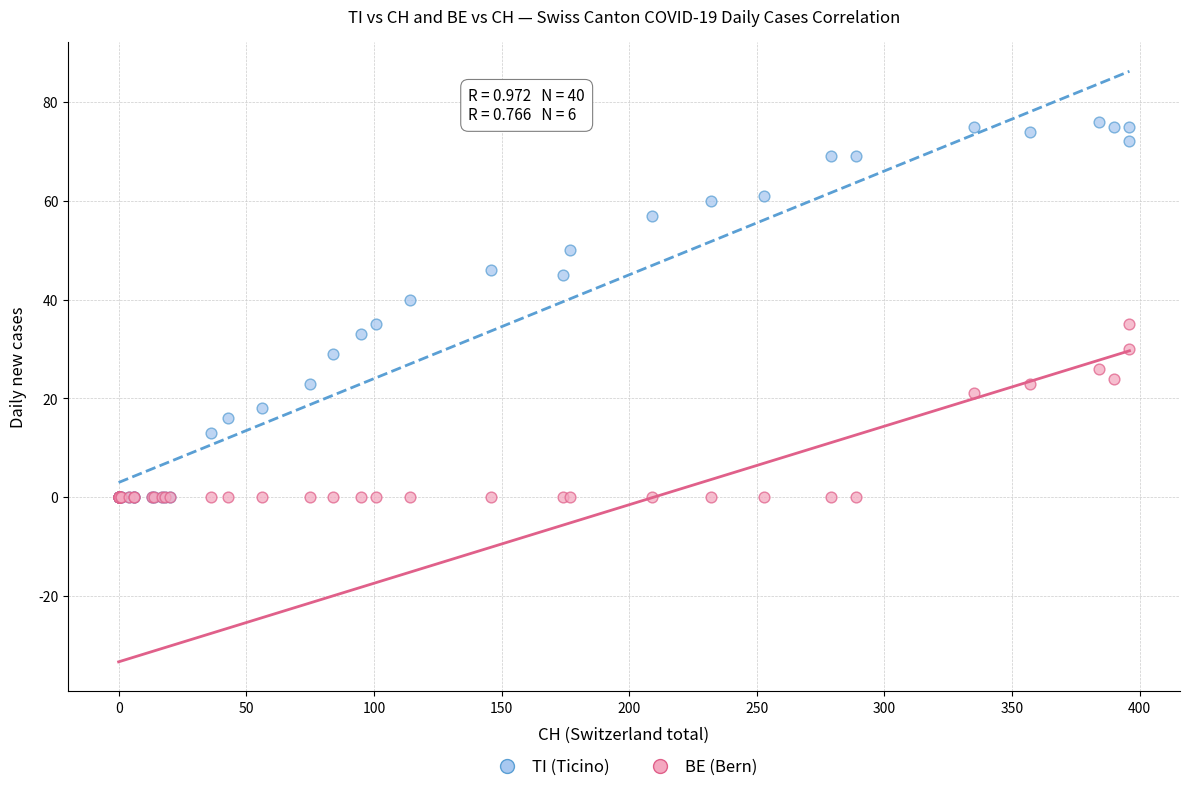

What are all the series names shown in the legend?

TI (Ticino), BE (Bern)